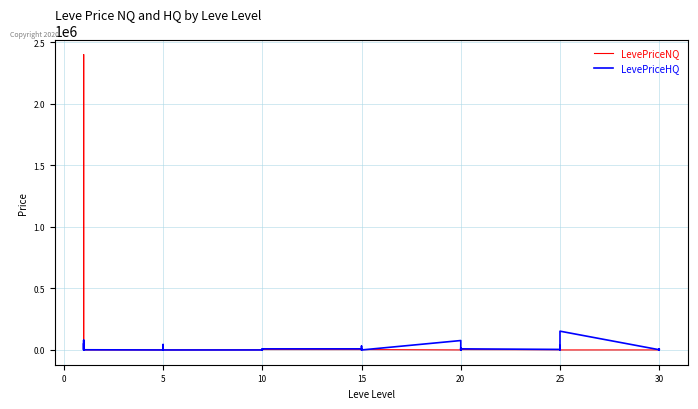

Is this an area chart (filled region under the line)?

No